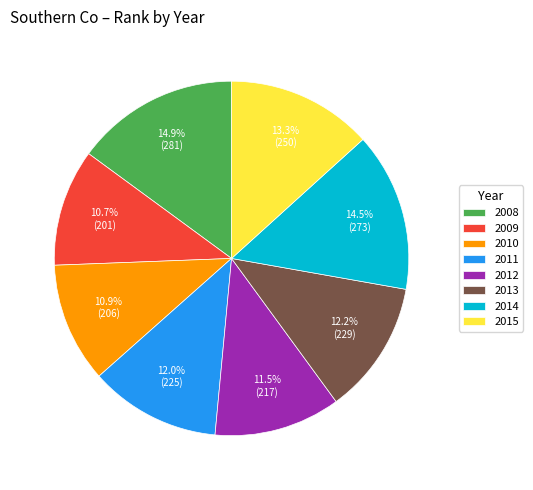

What is the ratio of the value at 2013 to the value at 2011?

1.0